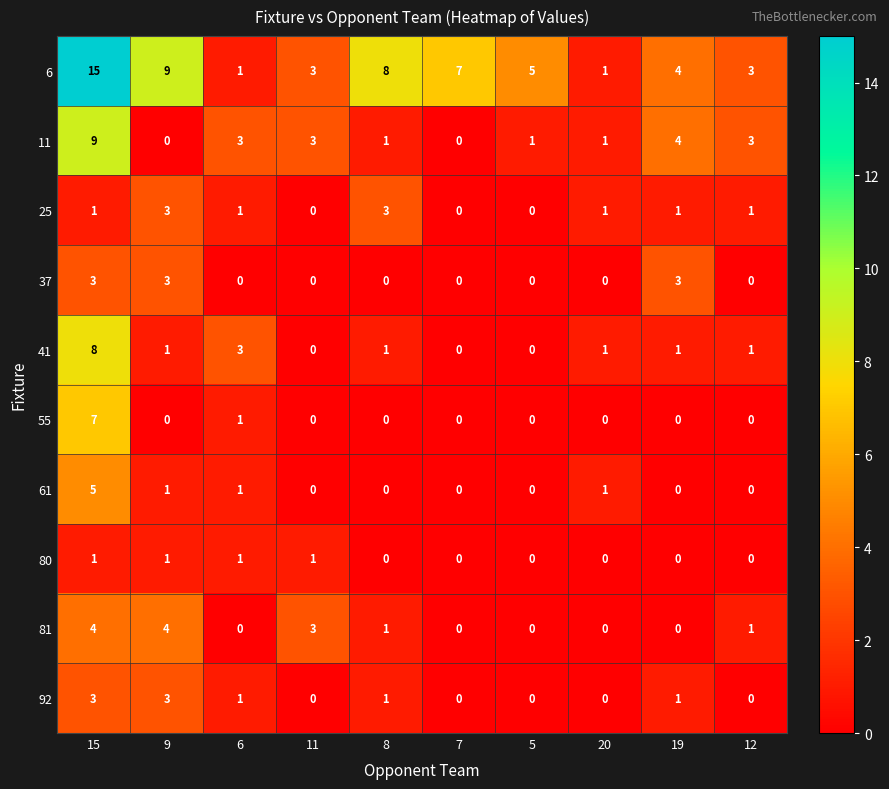

The value of 25 at 11 is 0. True or false?

True